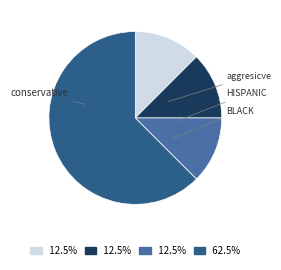

Does any single category account for the majority?

Yes